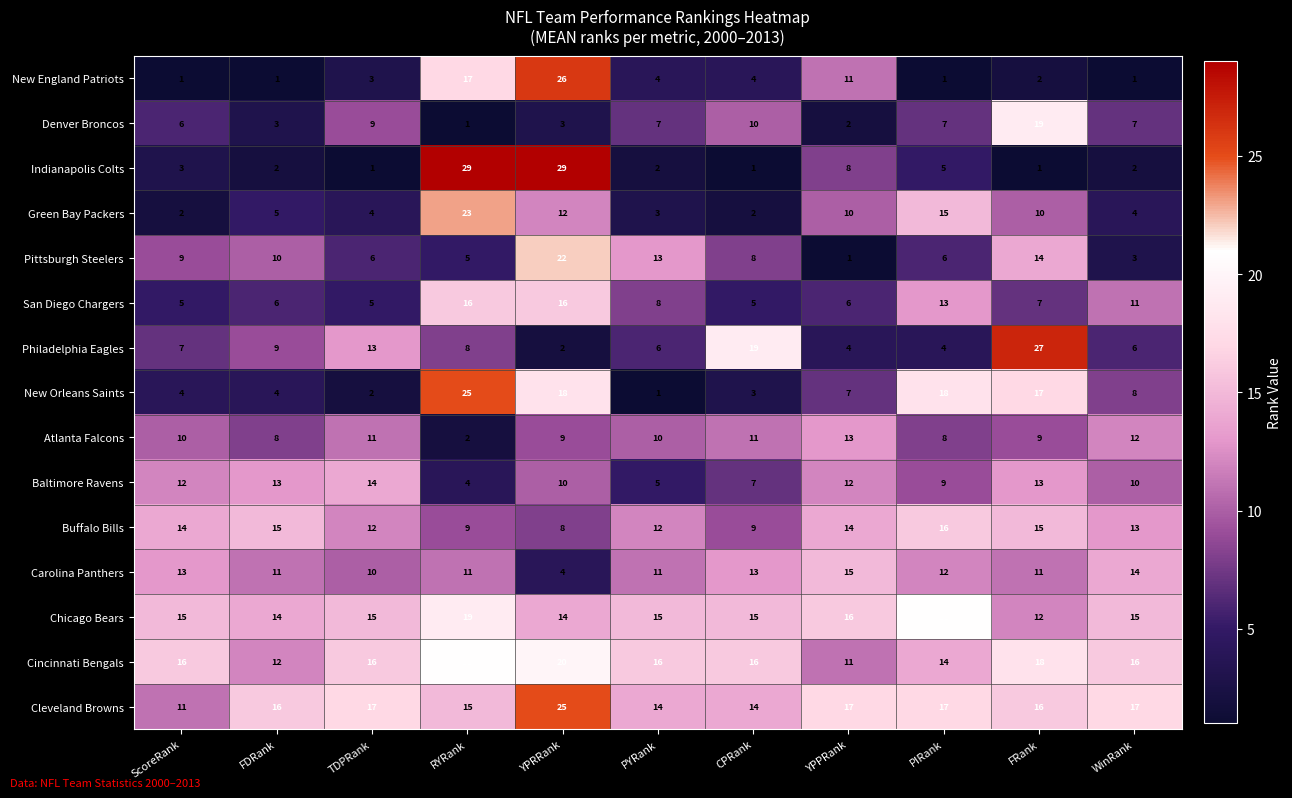

At which label does Pittsburgh Steelers first exceed 8?

ScoreRank